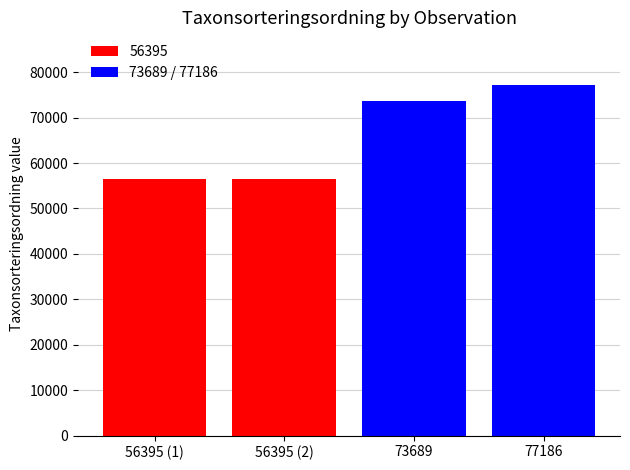

What is the value of the 2nd bar from the left?

56395